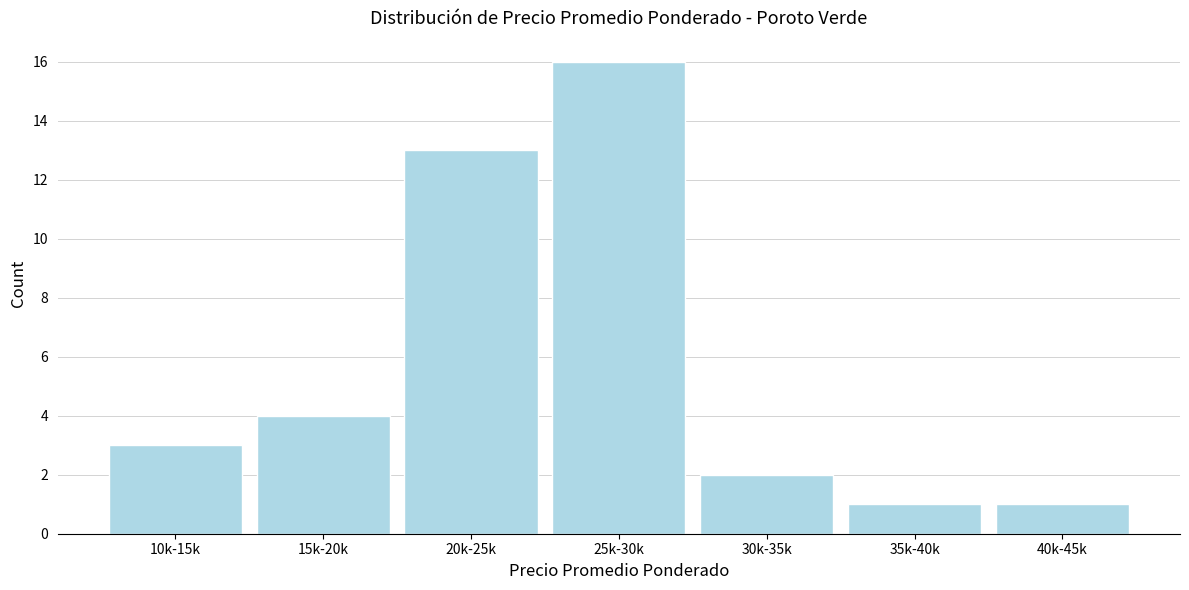

Reading right to left, what are all the values shown in this chart?

40k-45k=1	35k-40k=1	30k-35k=2	25k-30k=16	20k-25k=13	15k-20k=4	10k-15k=3